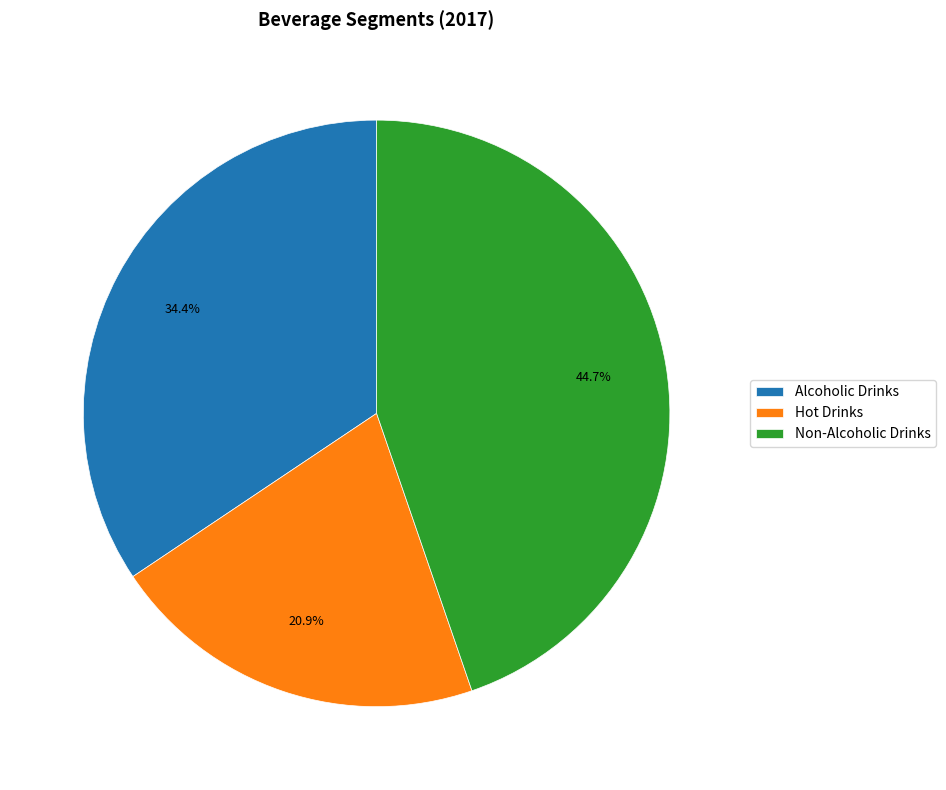

True or false: Alcoholic Drinks accounts for 27% of the total.

False